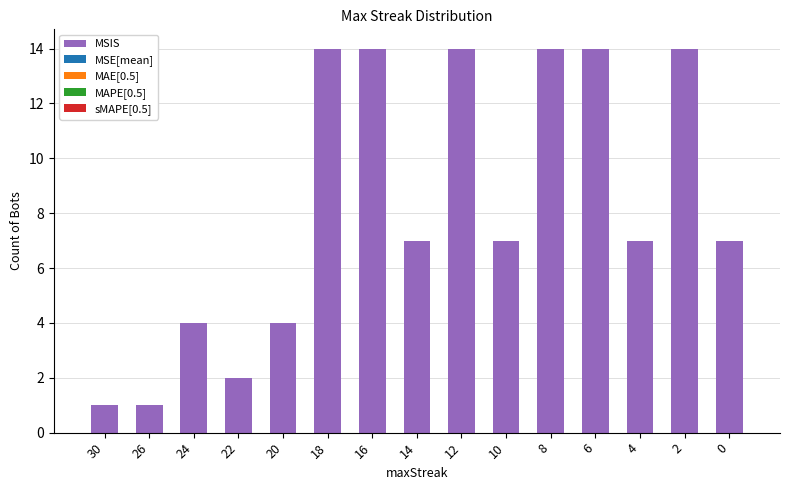

Reading right to left, transcribe all the data shown in this chart.

7	14	7	14	14	7	14	7	14	14	4	2	4	1	1